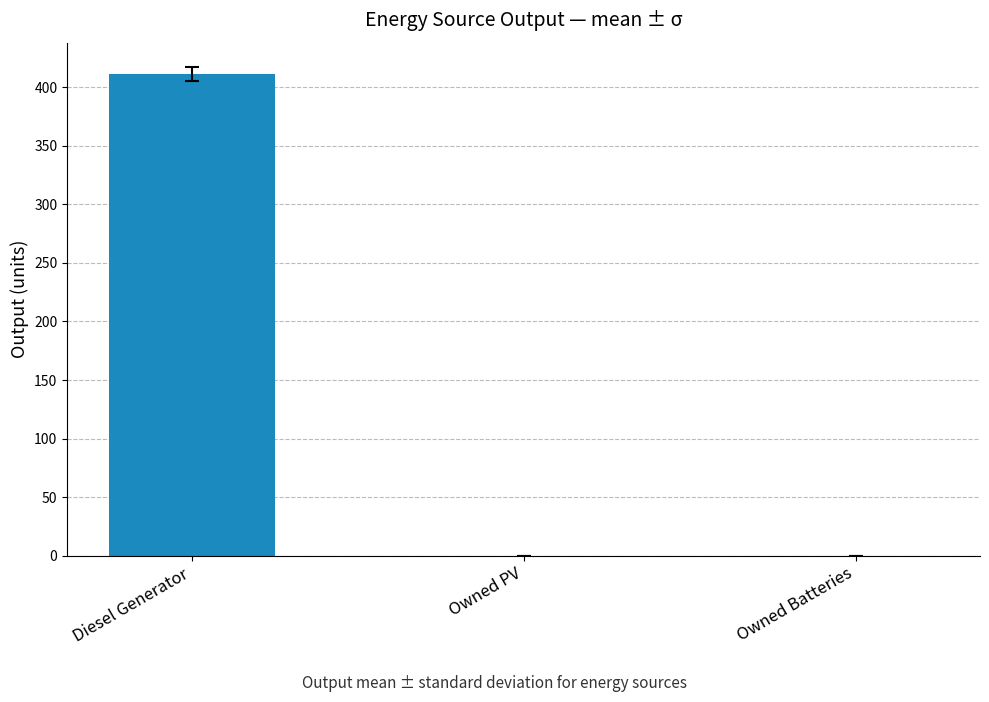

Read the value at Diesel Generator.

411.3